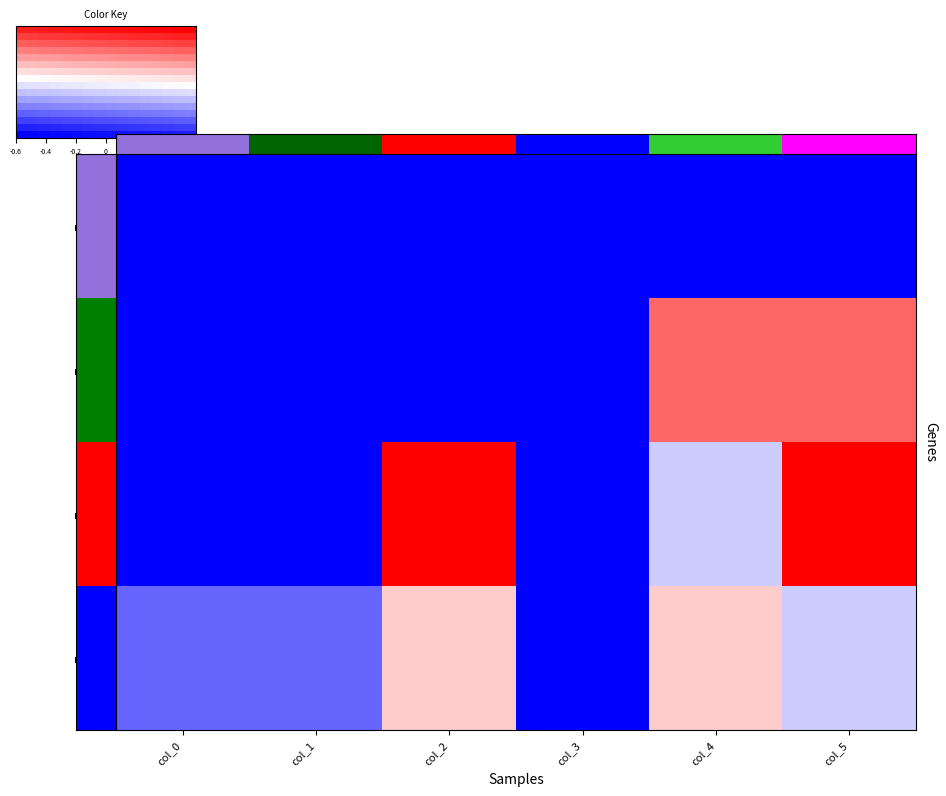

Which series has the widest spread of values?

row_2